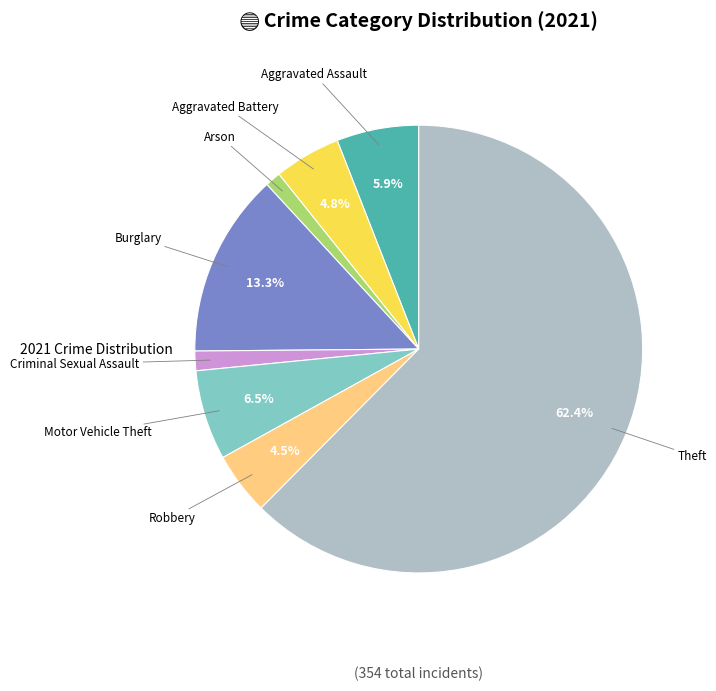

Does any single category account for the majority?

Yes